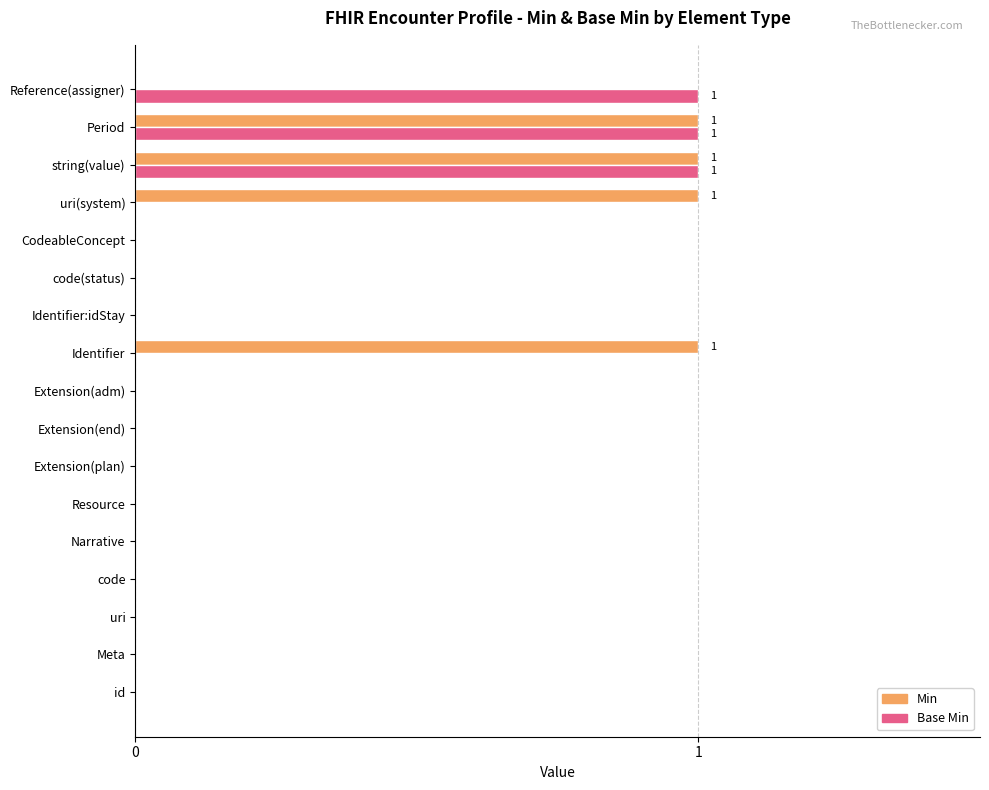

What is the maximum value for Min?

1